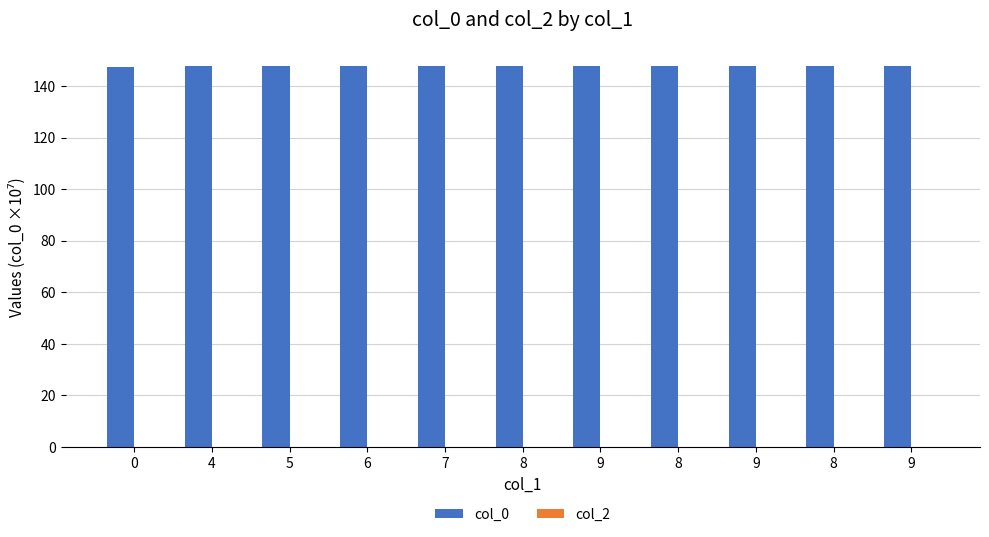

How many distinct data groups are displayed?

1